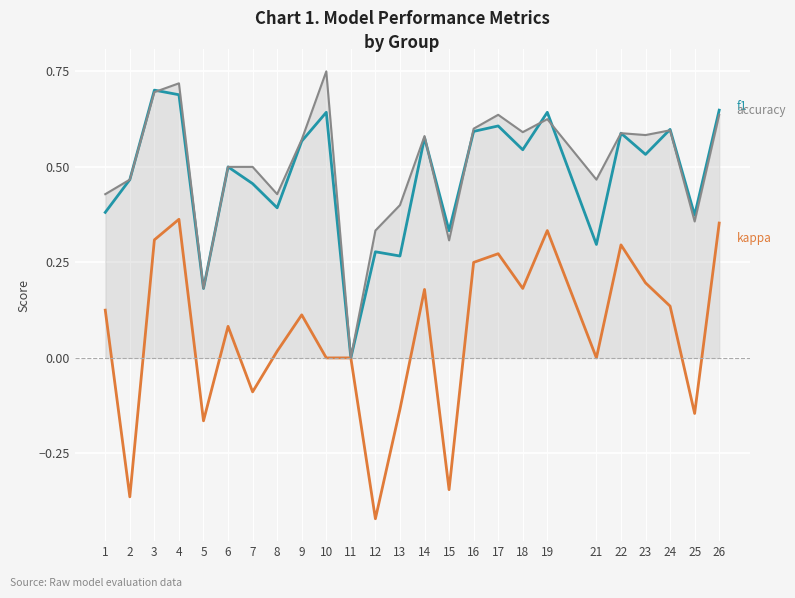

What is the total value across all series at 3?

1.7